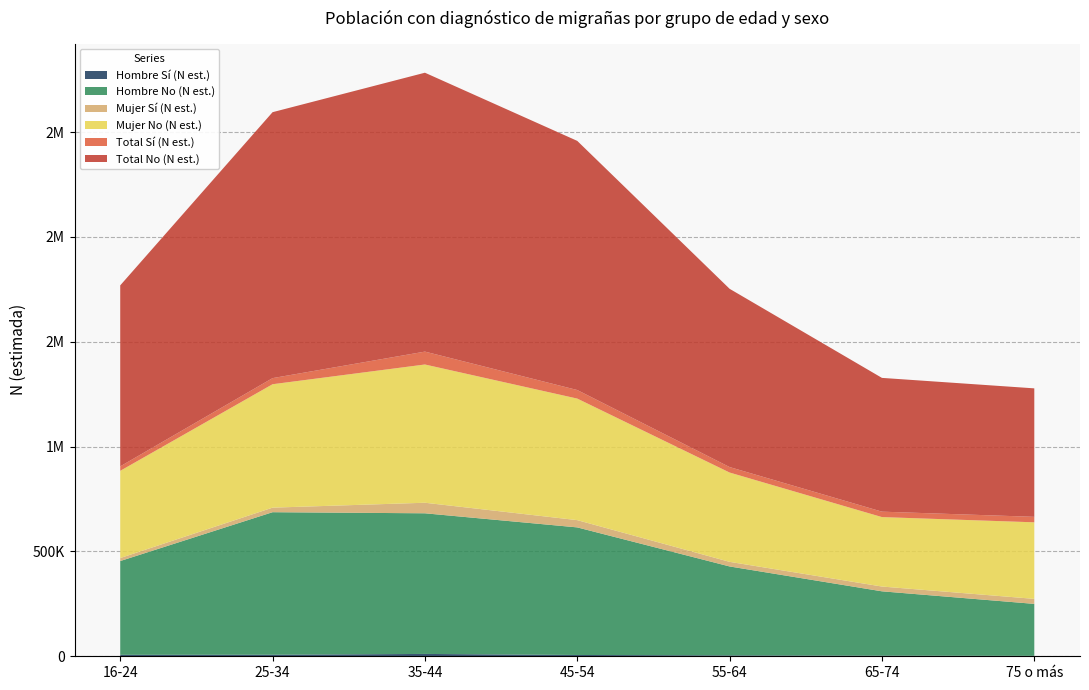

Reading right to left, what are all the values shown in this chart?

Hombre Sí (N est.): 75 o más=2203	65-74=3088	55-64=4243	45-54=6196	35-44=11180	25-34=7415	16-24=6960
Hombre No (N est.): 75 o más=247648	65-74=306698	55-64=424156	45-54=608421	35-44=670683	25-34=679672	16-24=447186
Mujer Sí (N est.): 75 o más=23958	65-74=22835	55-64=21921	45-54=34637	35-44=50312	25-34=21724	16-24=14370
Mujer No (N est.): 75 o más=365021	65-74=331161	55-64=425879	45-54=579627	35-44=659262	25-34=588531	16-24=415860
Total Sí (N est.): 75 o más=26162	65-74=25923	55-64=26164	45-54=40833	35-44=61493	25-34=29139	16-24=21330
Total No (N est.): 75 o más=612668	65-74=637859	55-64=850035	45-54=1188047	35-44=1329944	25-34=1268203	16-24=863046